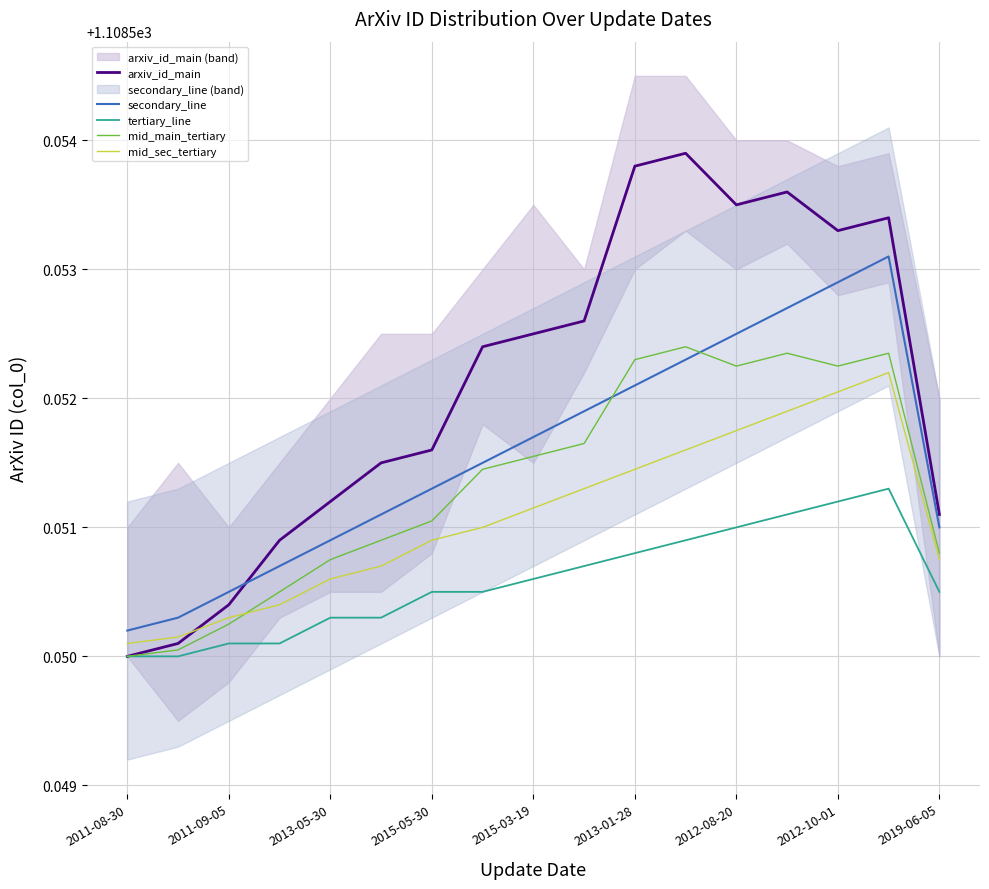

Rank the series by their maximum value, from highest to lowest.

arxiv_id_main, secondary_line, mid_main_tertiary, mid_sec_tertiary, tertiary_line